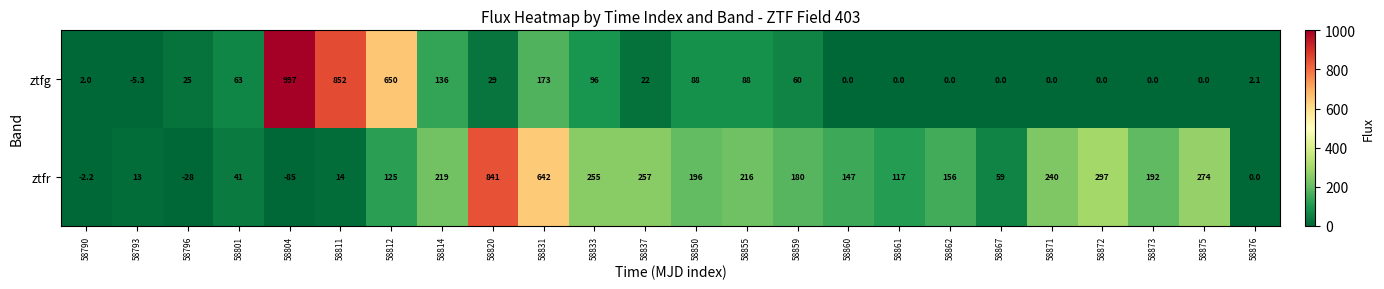

Which label corresponds to the largest value in the chart?

58804